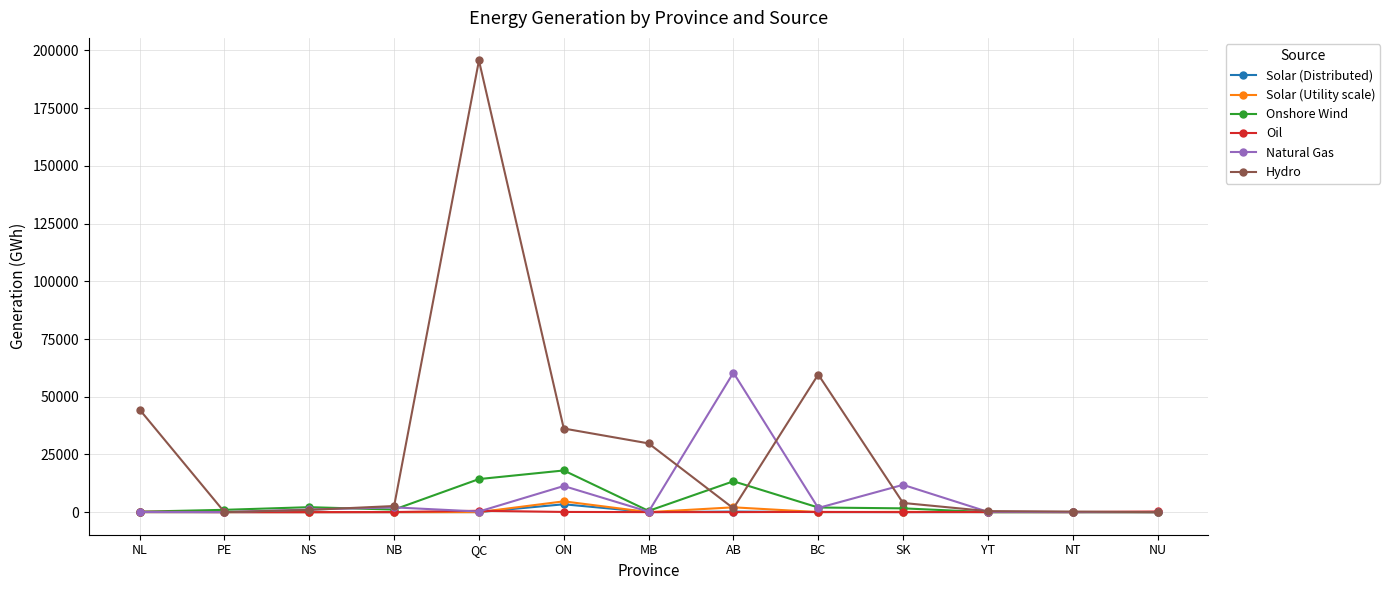

At which category is the sum across all series the highest?

QC